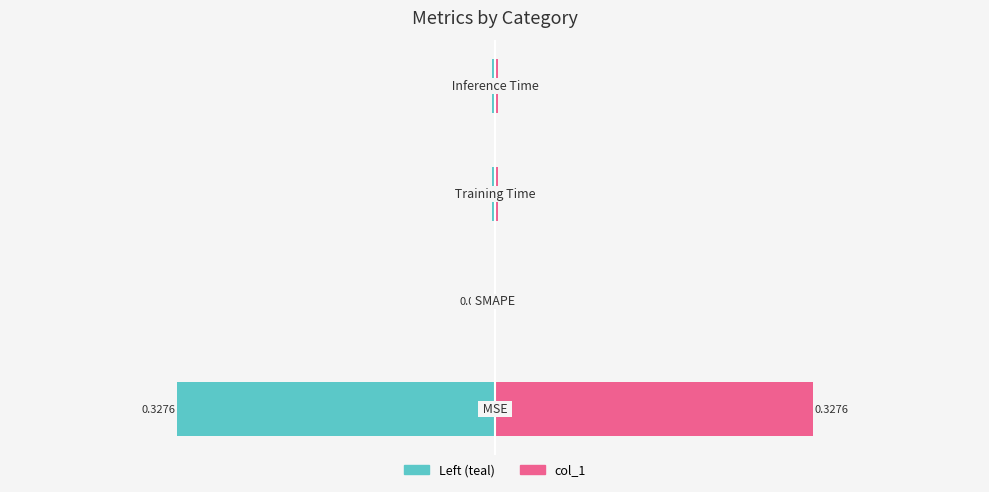

List the series in order of their overall mean, lowest first.

col_1 (left), col_1